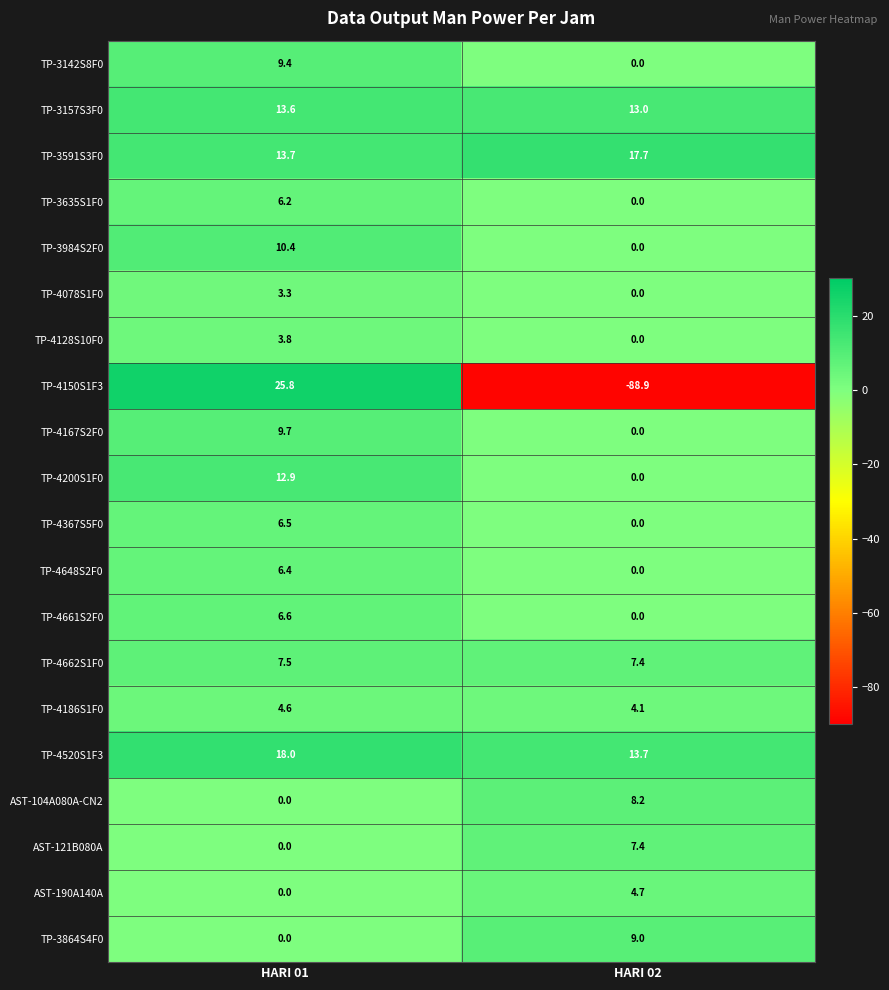

What is the difference between the highest and lowest values at HARI 02?

106.6